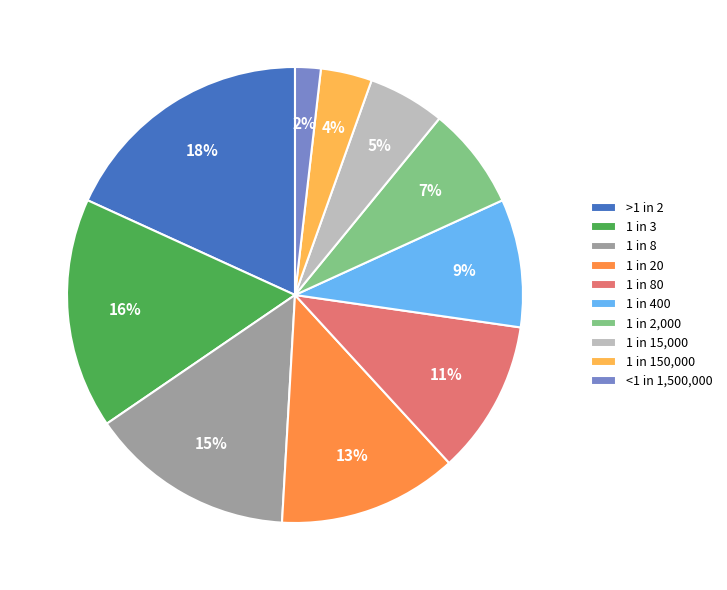

To the nearest percent, what is the average slice percentage?

10%